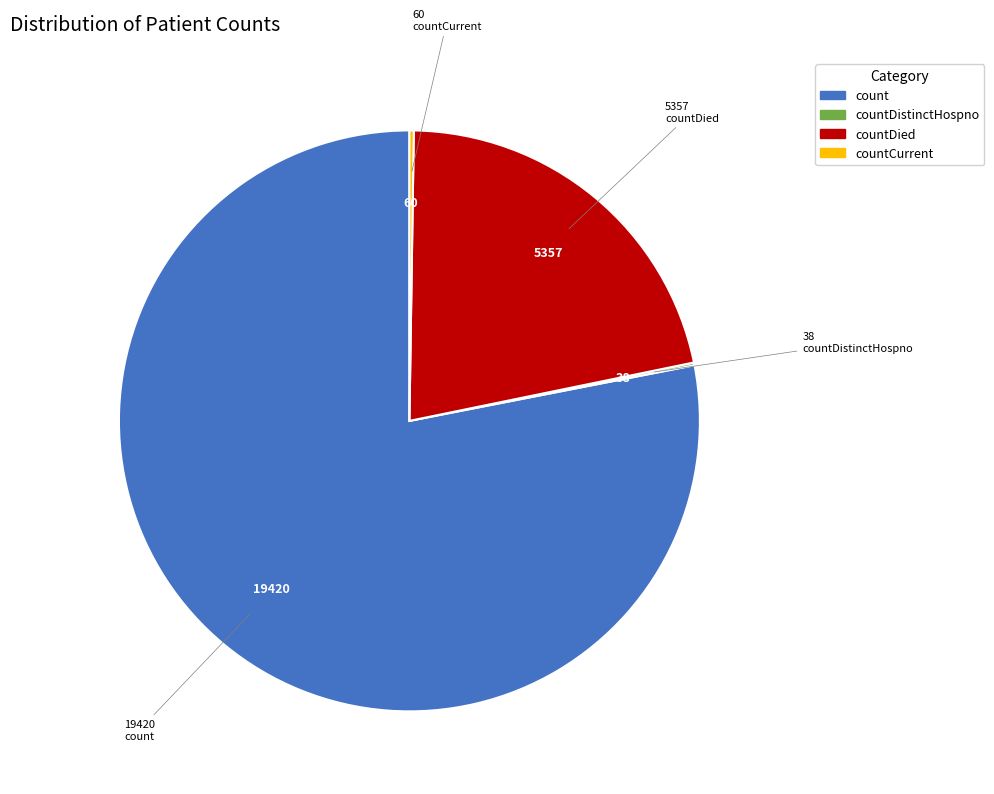

Is there a majority slice in this chart?

Yes